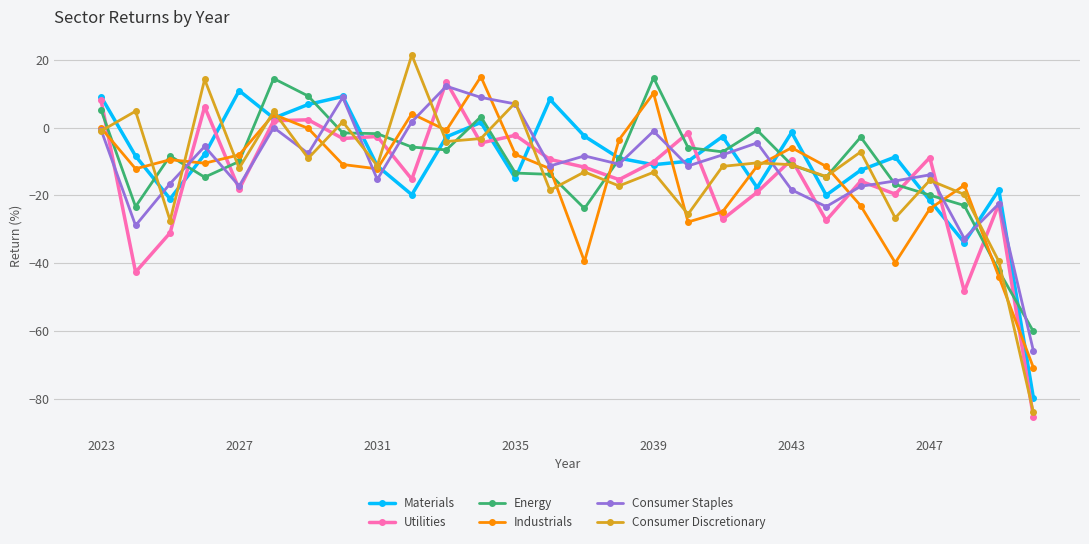

True or false: Energy has more than 2 points higher than both neighbors.

True